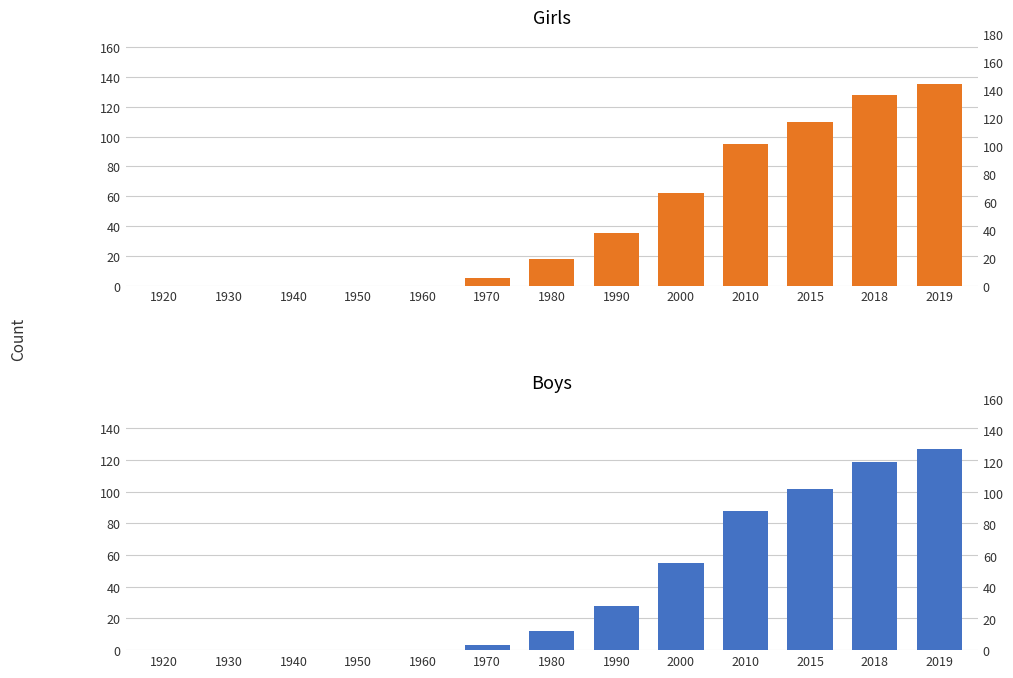

Does the chart contain stacked bars?

No